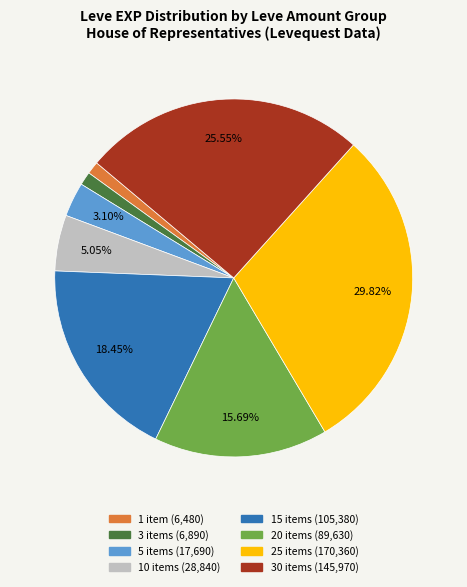

How many segments does this pie chart have?

8